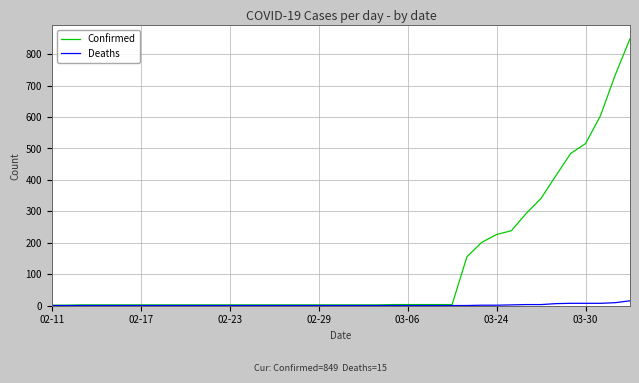

What is the greatest value displayed?

849